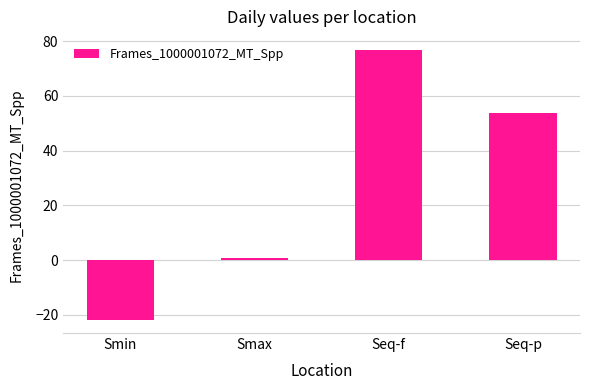

At which label does the data first exceed 53?

Seq-f